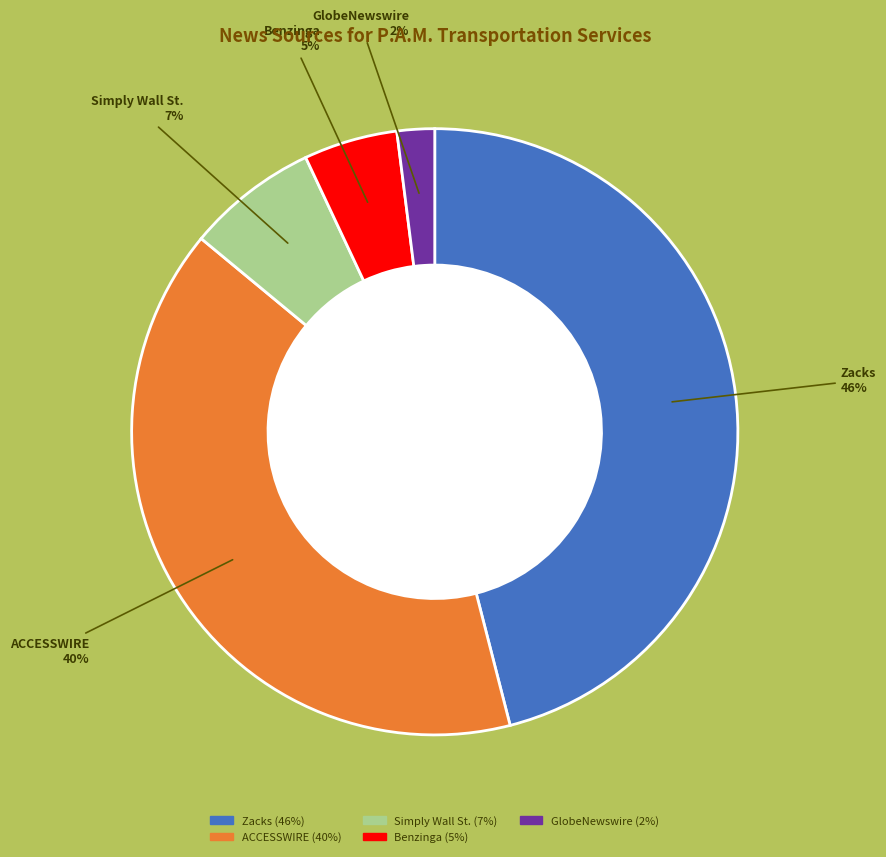

Is it true that ACCESSWIRE is 32% of the pie?

False